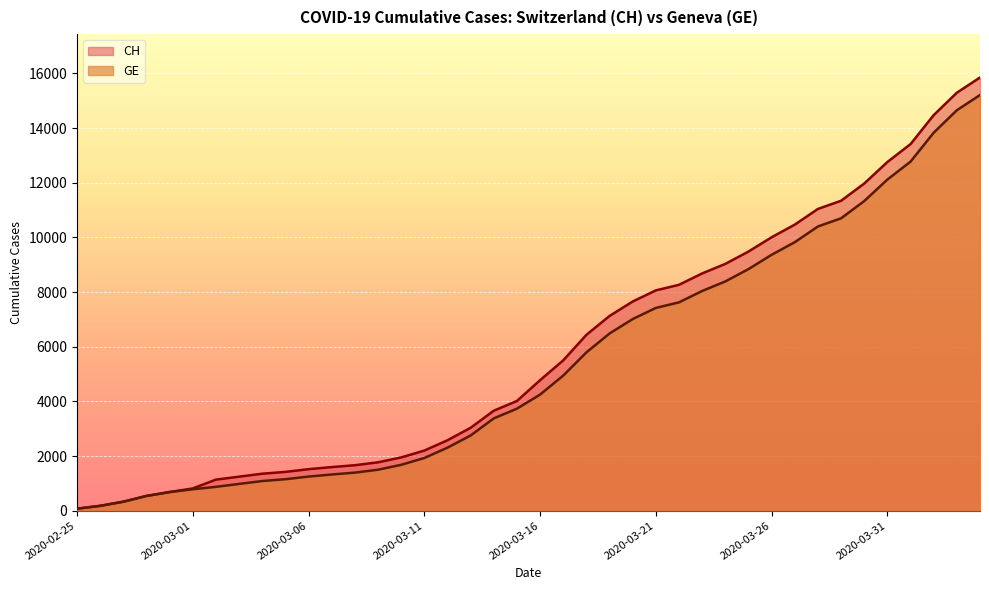

Which category has the highest value in the GE series?

2020-04-04